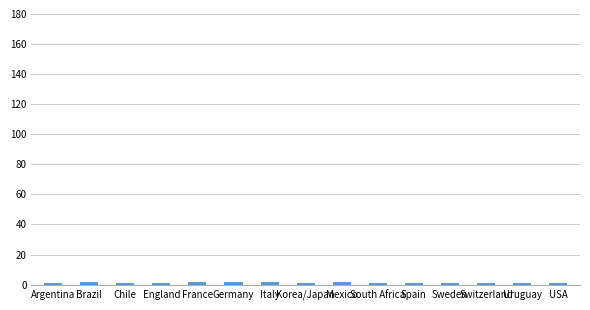

What is the value of the 4th bar from the left?

1